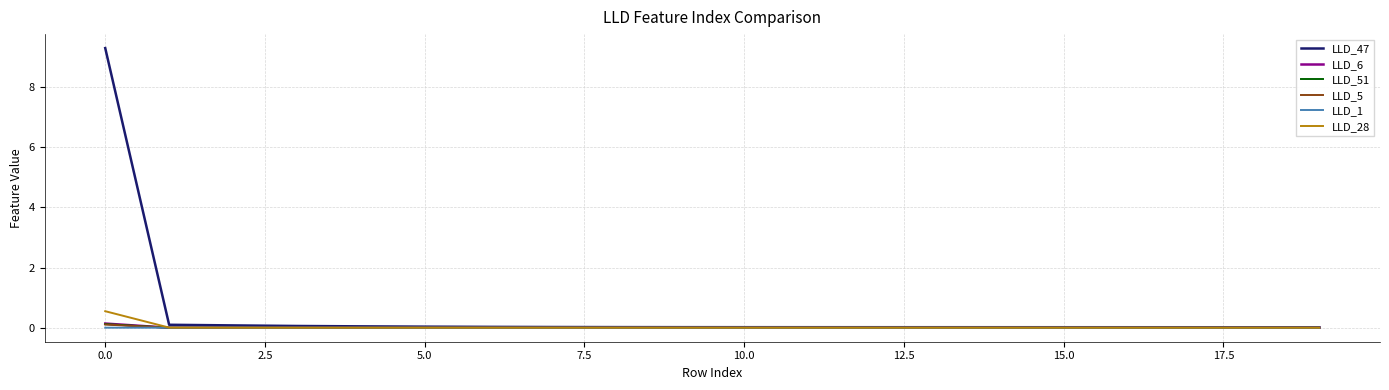

True or false: LLD_1 has more than 0 interior local peaks.

True